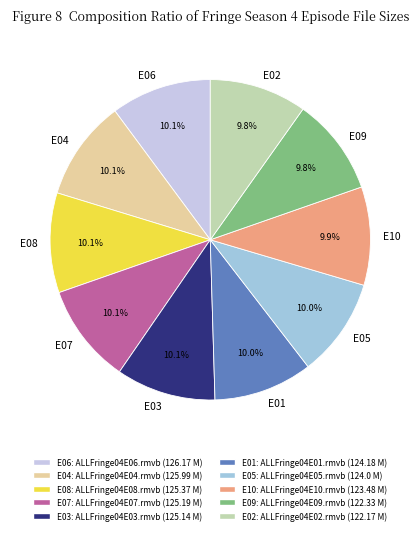

Count the number of slices in the pie.

10